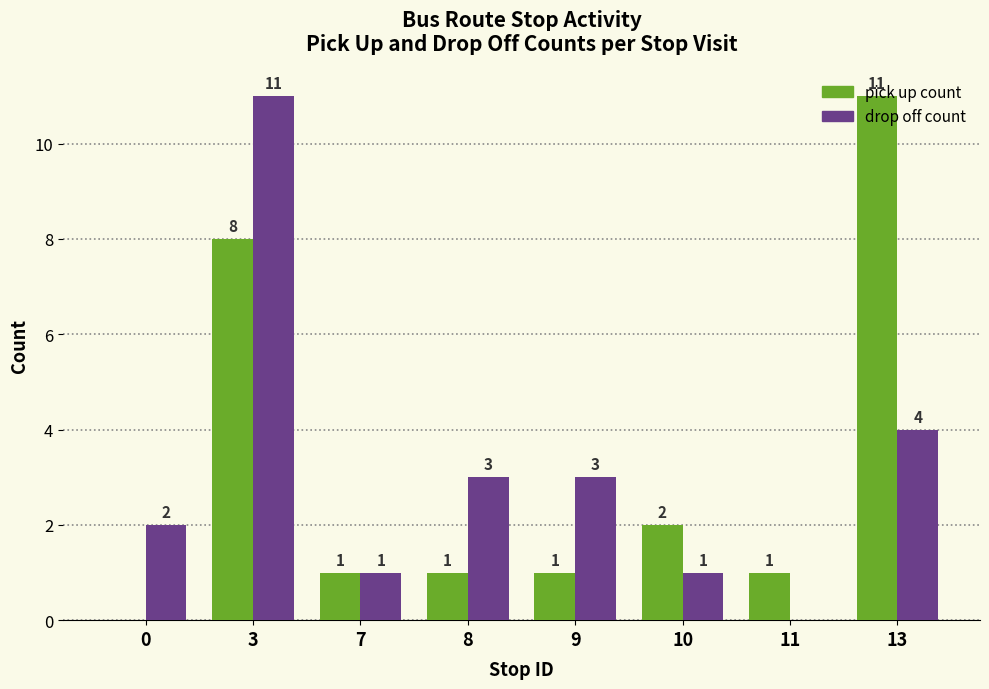

Which category has the highest value in the drop off count series?

3